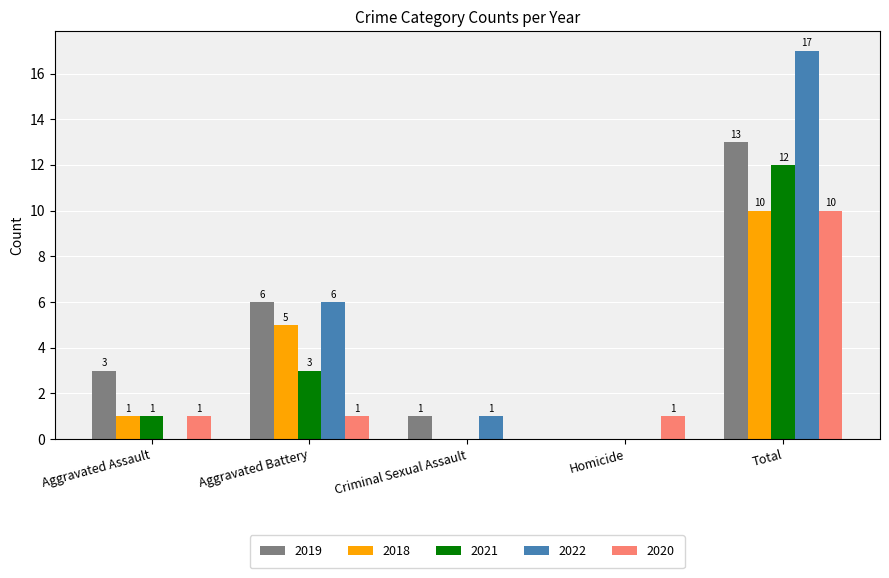

Where does the 2022 series first go above 1?

Aggravated Battery